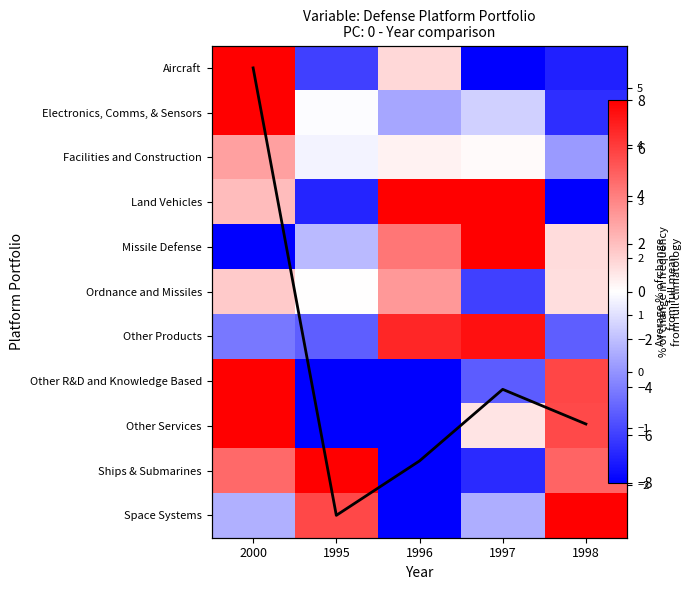

Is it true that Space Systems equals 8.8 at 1998?

True